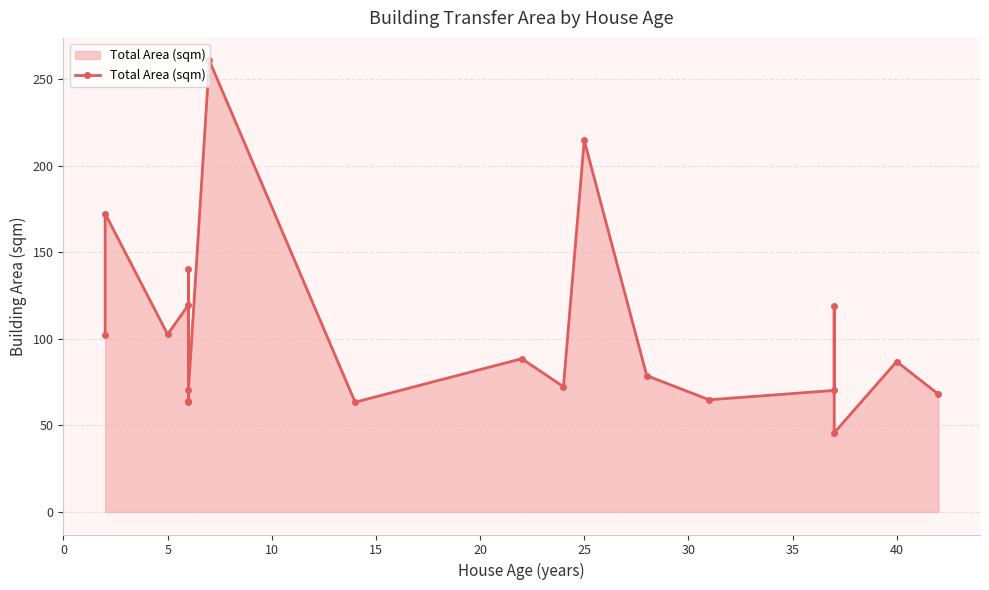

What is the change in value from 10 to 18?

-1.7